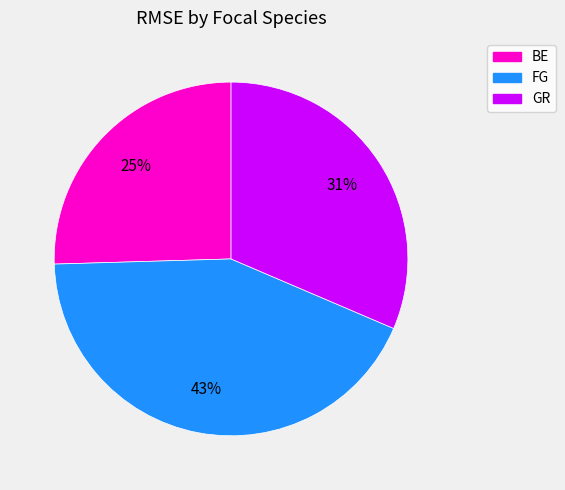

Approximately how many times larger is the value at BE compared to FG?

0.6